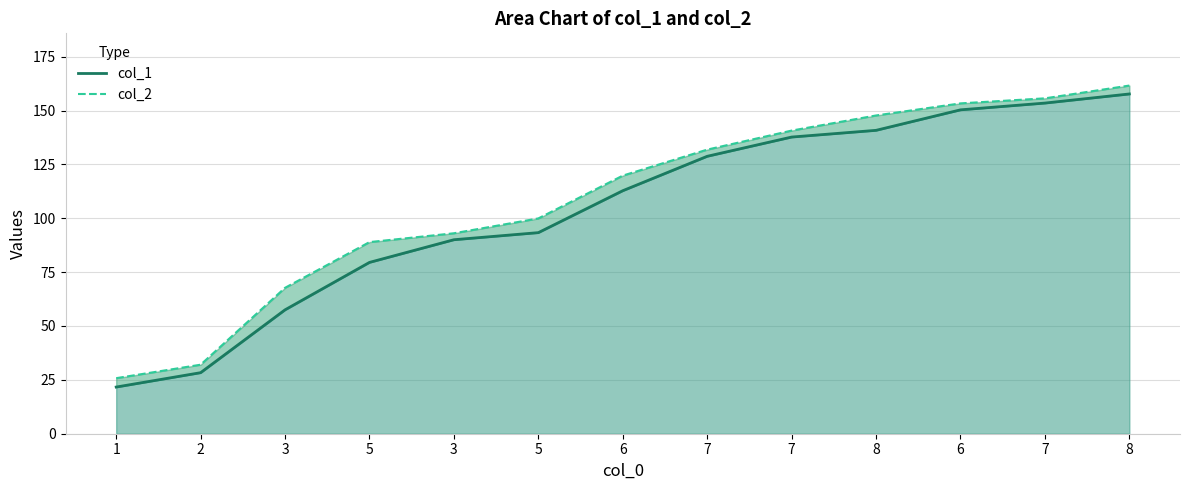

What is the difference between the col_1 values at 8 and 3?

50.8